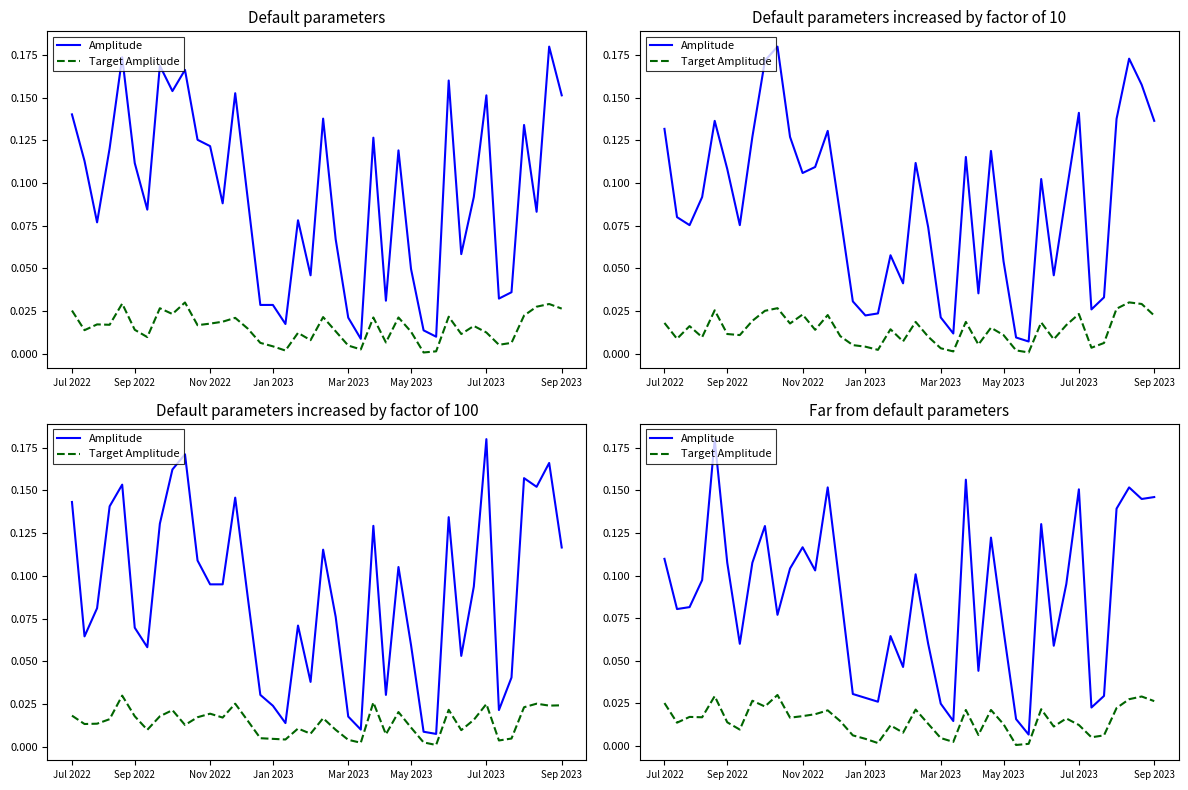

True or false: Target Amplitude and Amplitude intersect in this chart.

False